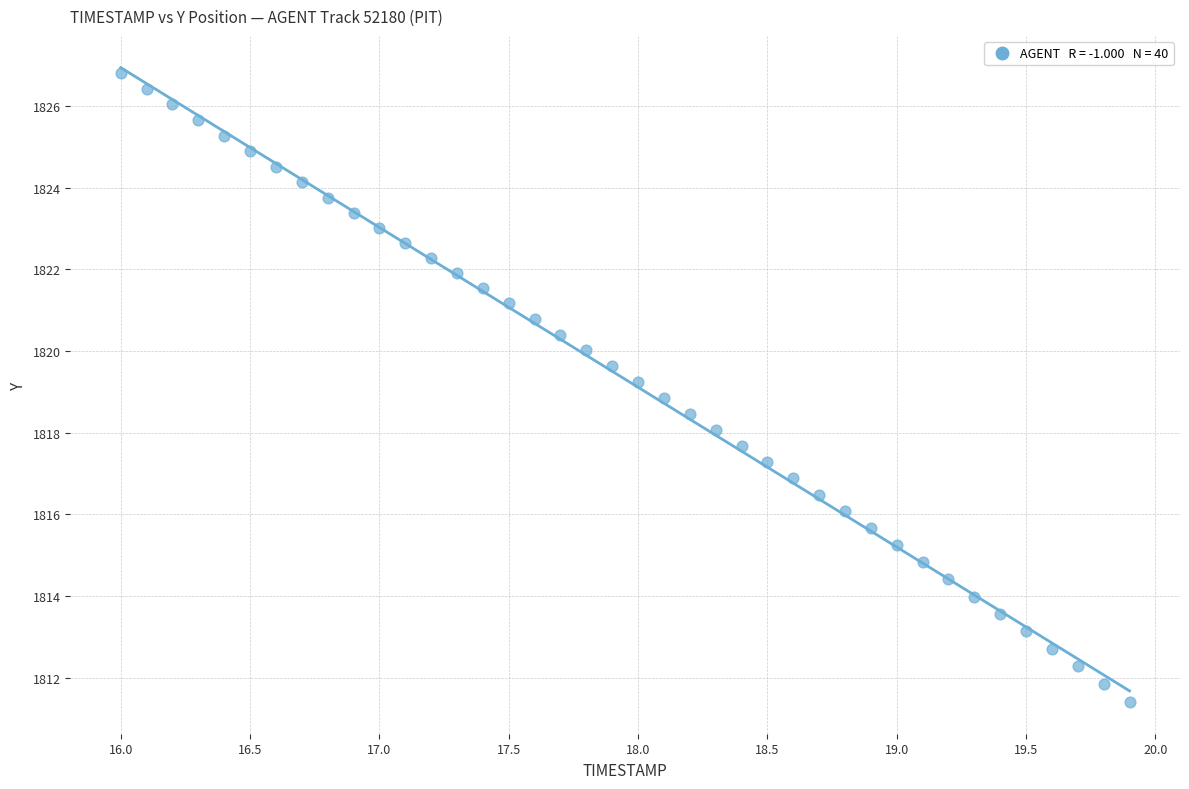

What is the range of Y values (max minus min)?

15.4